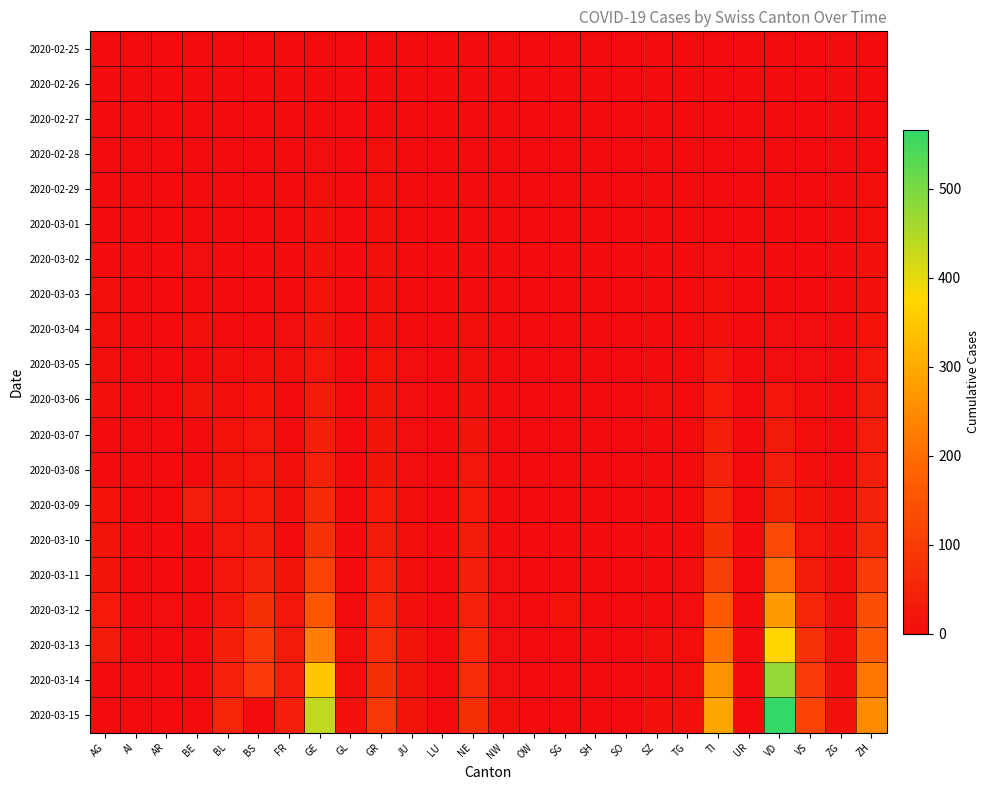

Which series has the widest spread of values?

2020-03-15